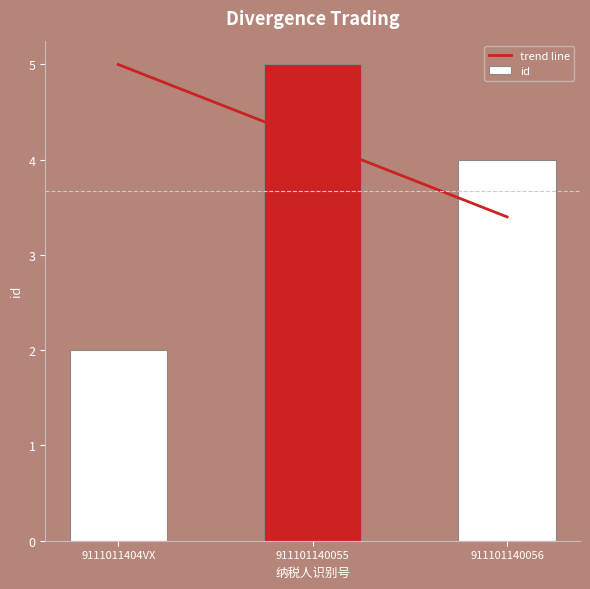

How many groups of bars are there?

3